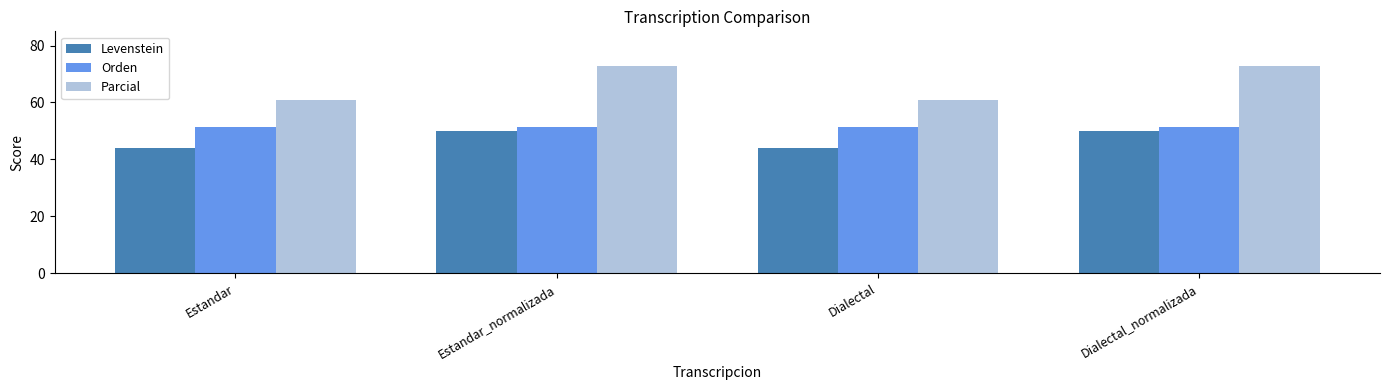

What is the minimum value shown in the chart?

43.9